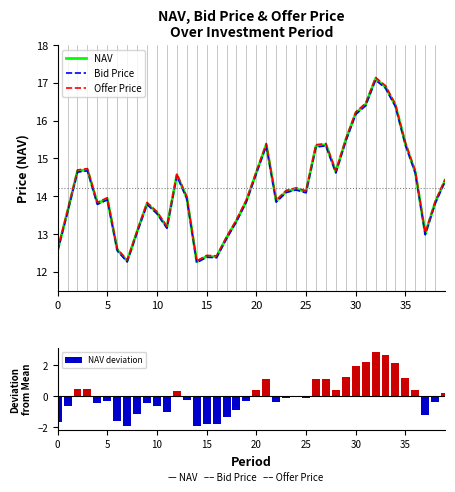

At 12, list the series in order from largest to smallest.

Offer Price, NAV, Bid Price, NAV deviation